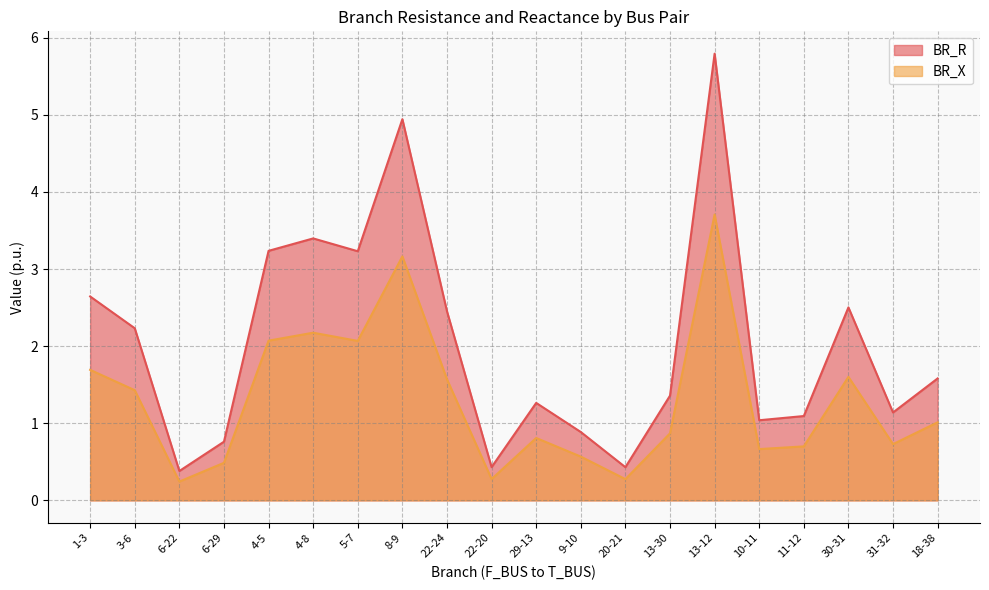

What position from the left is 4-5?

5